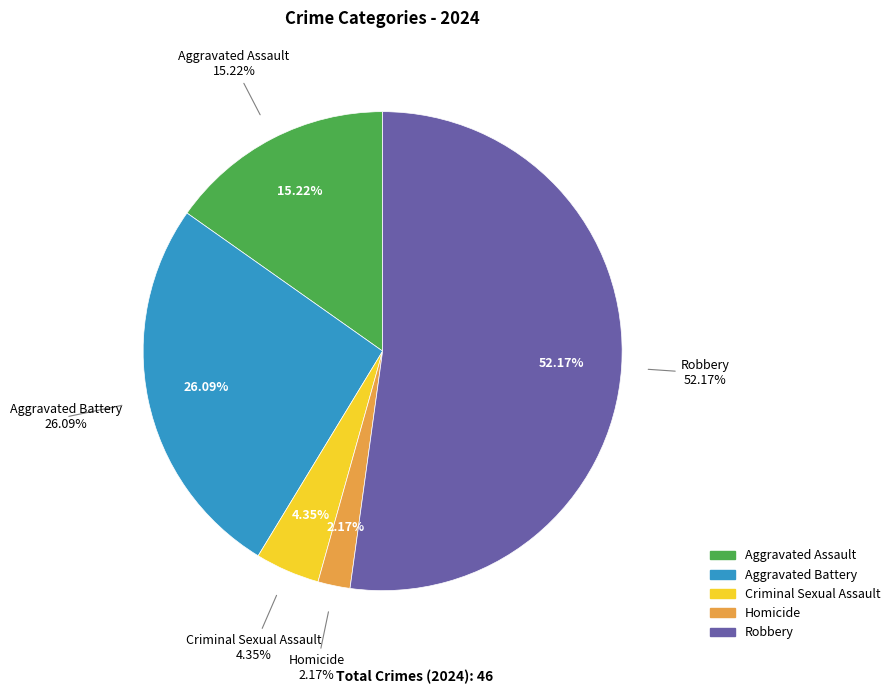

Does Aggravated Assault account for over 50% of the chart?

No